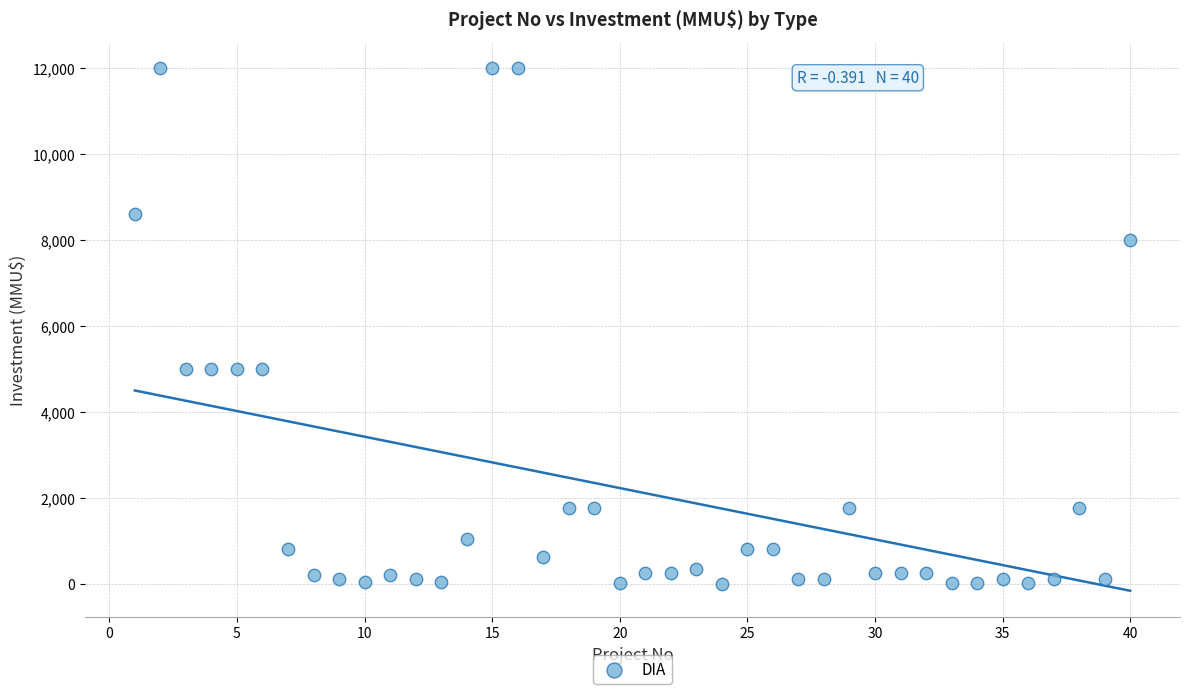

What is the range of Y values (max minus min)?

12000